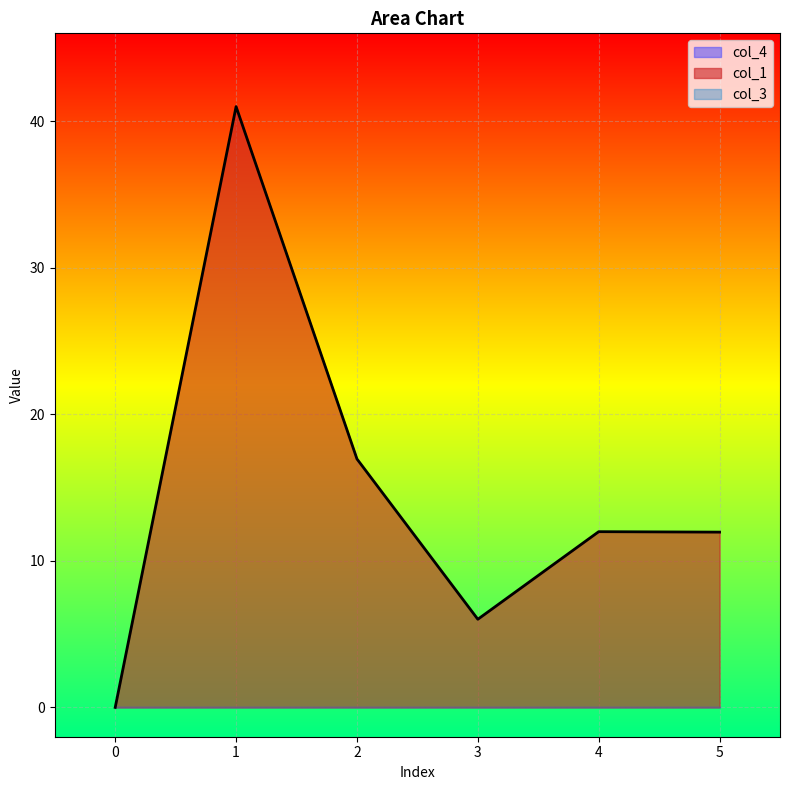

List the labels in order of col_1 value, largest first.

1, 2, 4, 5, 3, 0